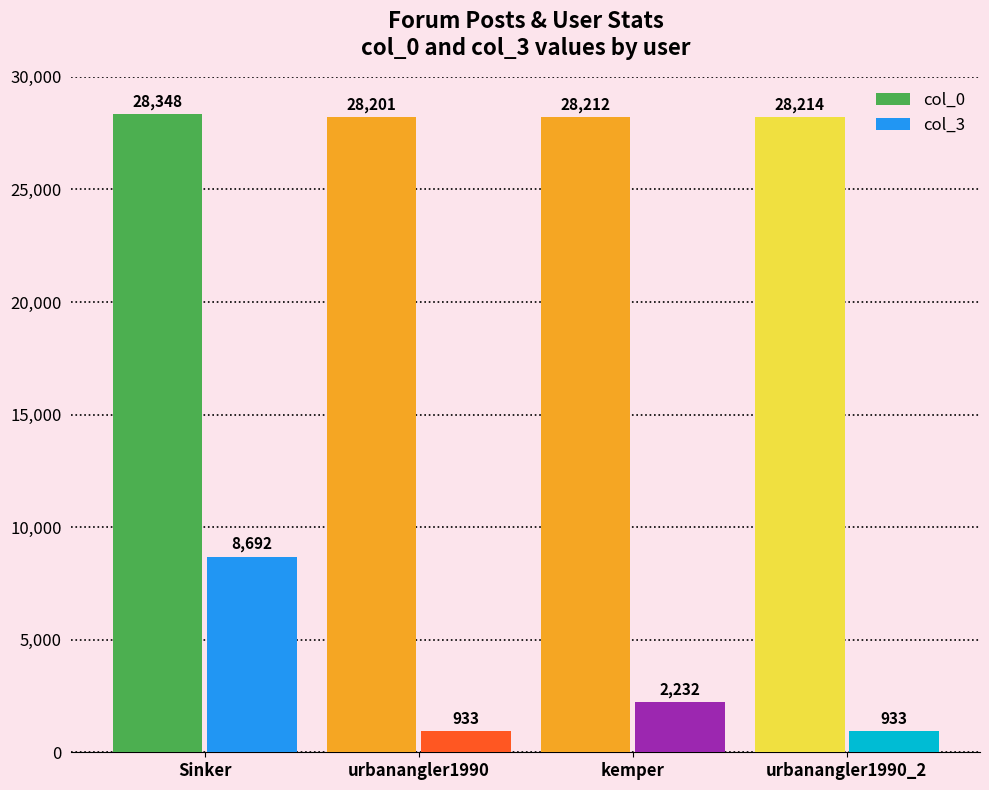

At how many categories does at least one series exceed 3355?

4